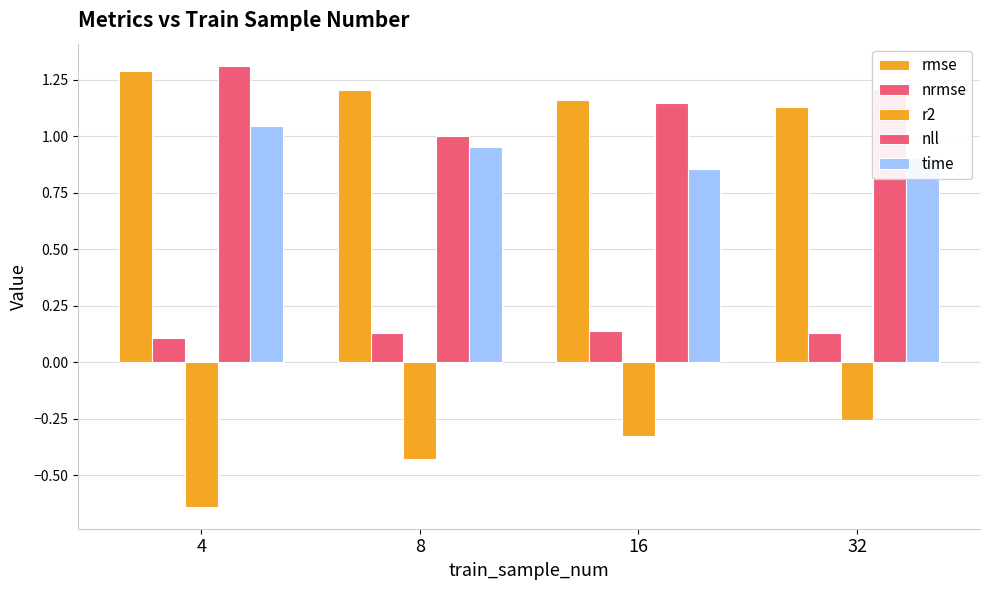

What value does the time series have at 8?

1.0